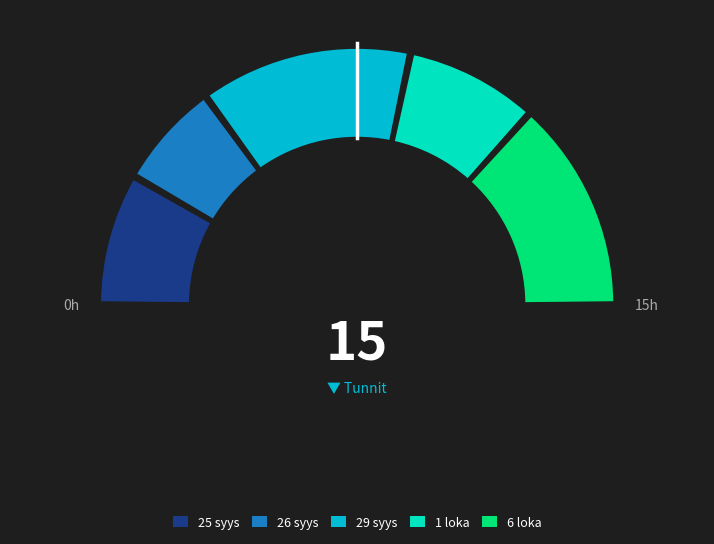

To the nearest percent, what is the difference between the 29 syys and 25 syys slice percentages?

10%